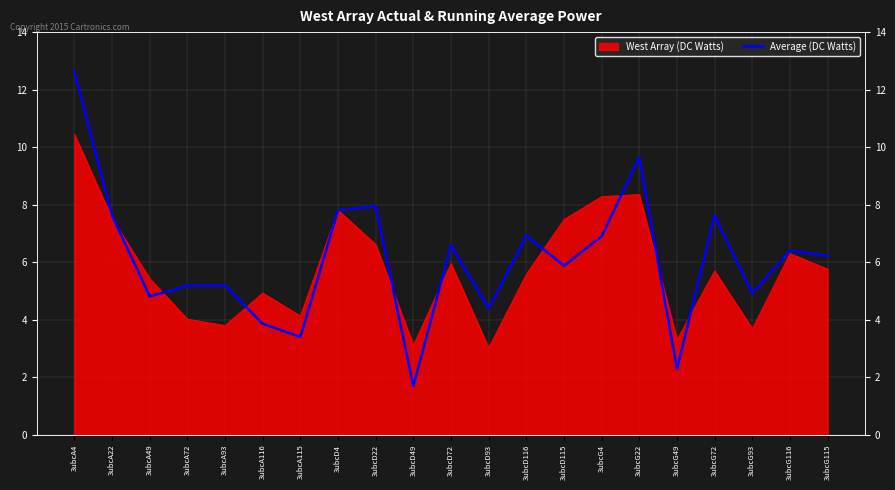

At which category does the chart reach its minimum across all series?

3ubcD49